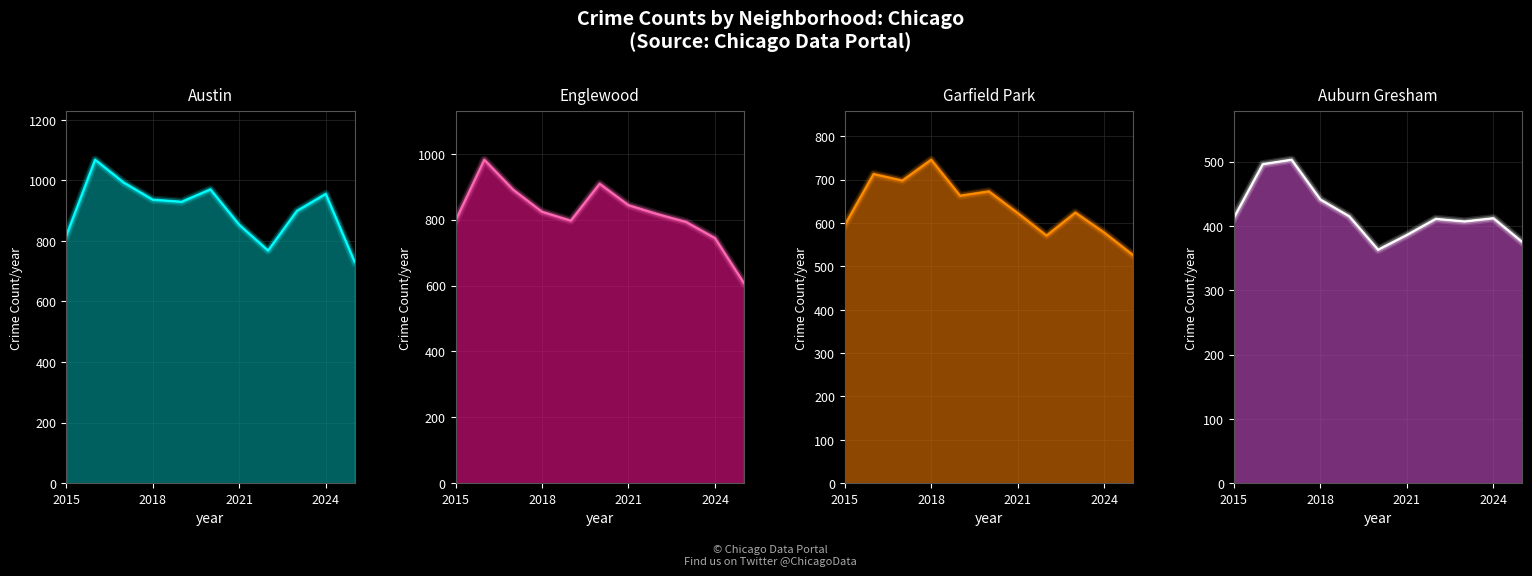

What is the sum of all Garfield Park values?

7010